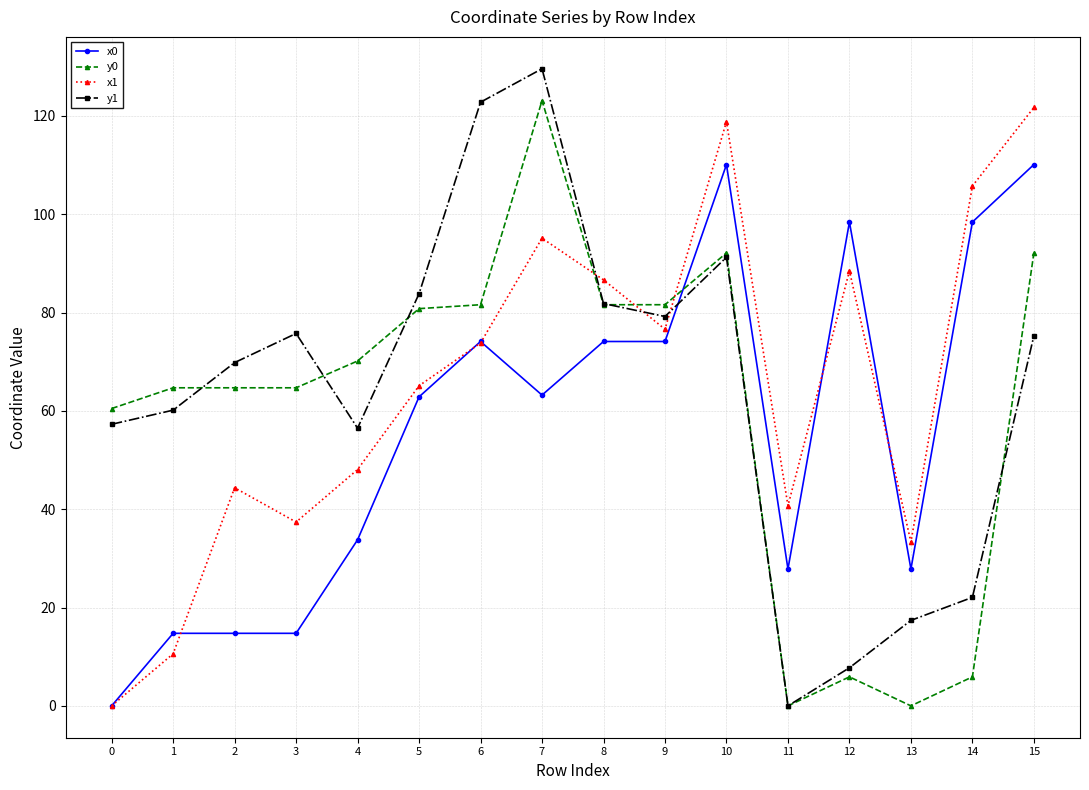

What is the difference between the maximum and second lowest values in the y1 series?

121.8